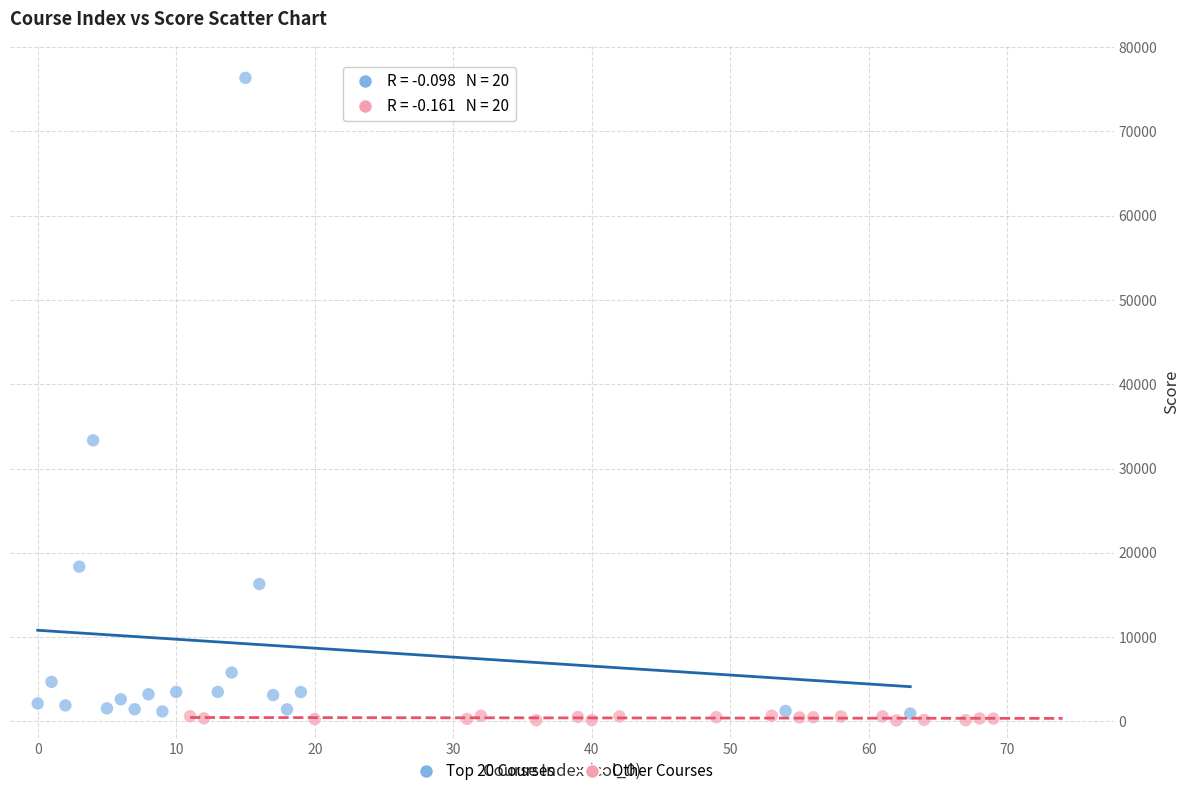

Which series contains the highest Y value?

Top 20 Courses